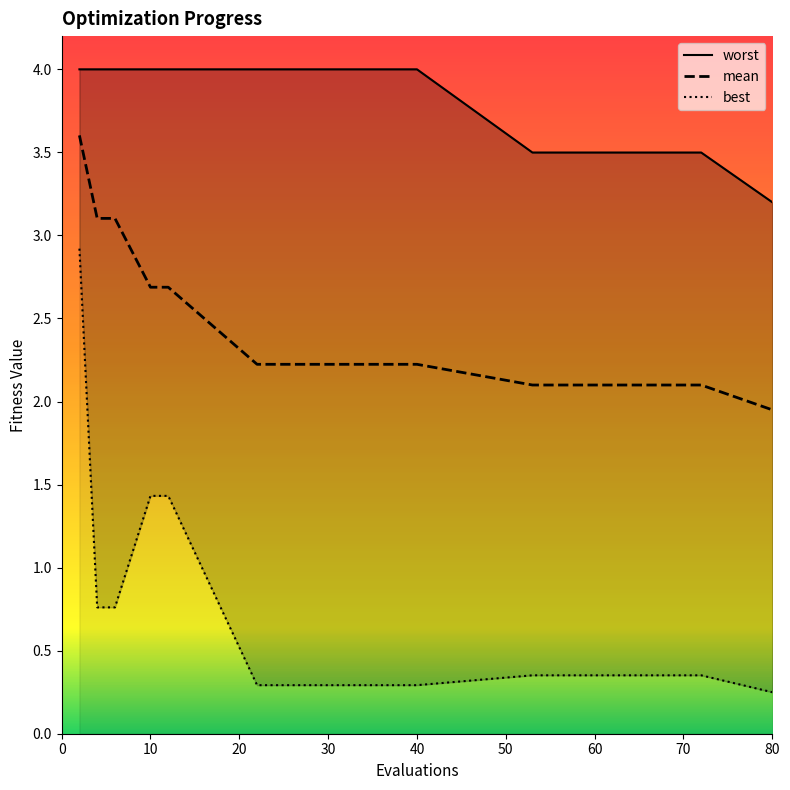

At which label does mean reach its minimum?

80